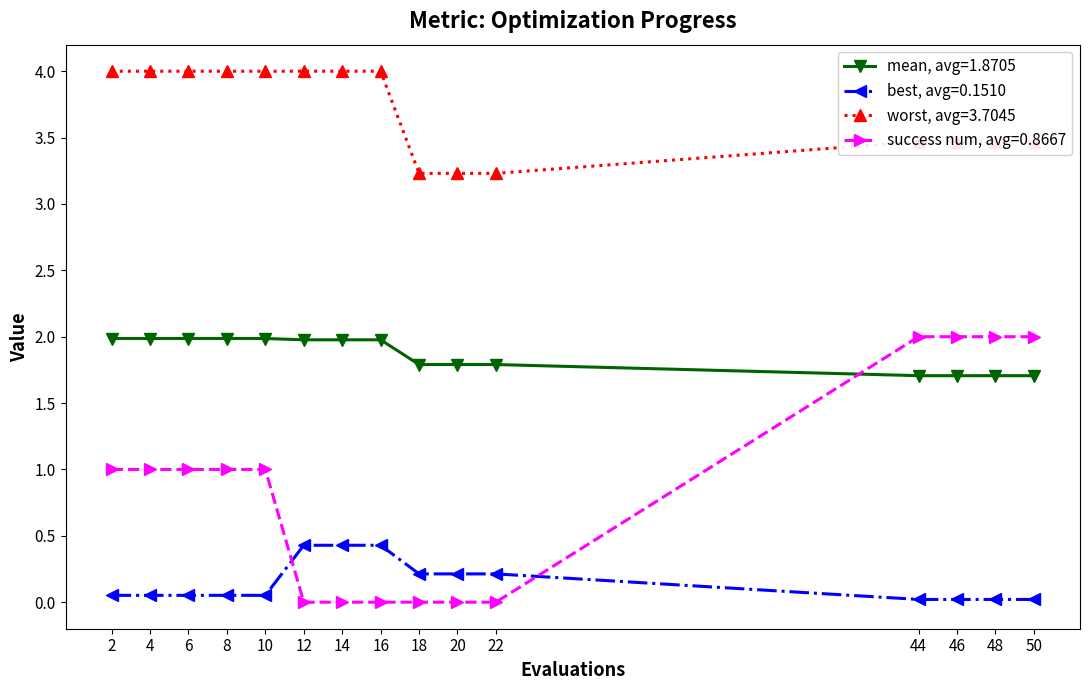

True or false: worst, avg=3.7045 has a value of 3.5 at 46.

True